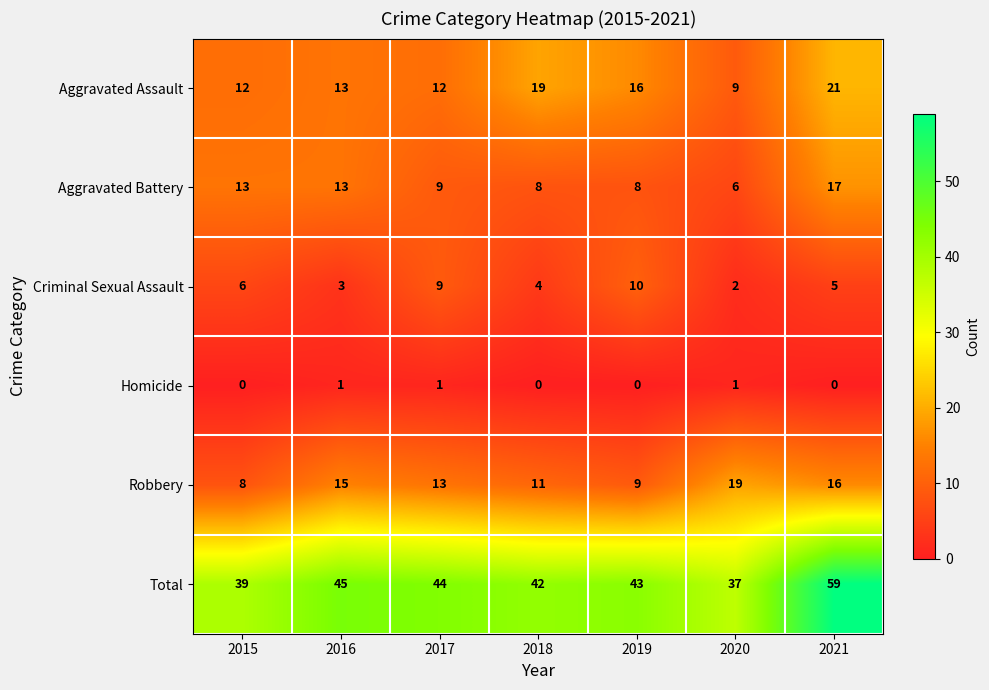

Which category has the lowest value in the Robbery series?

2015